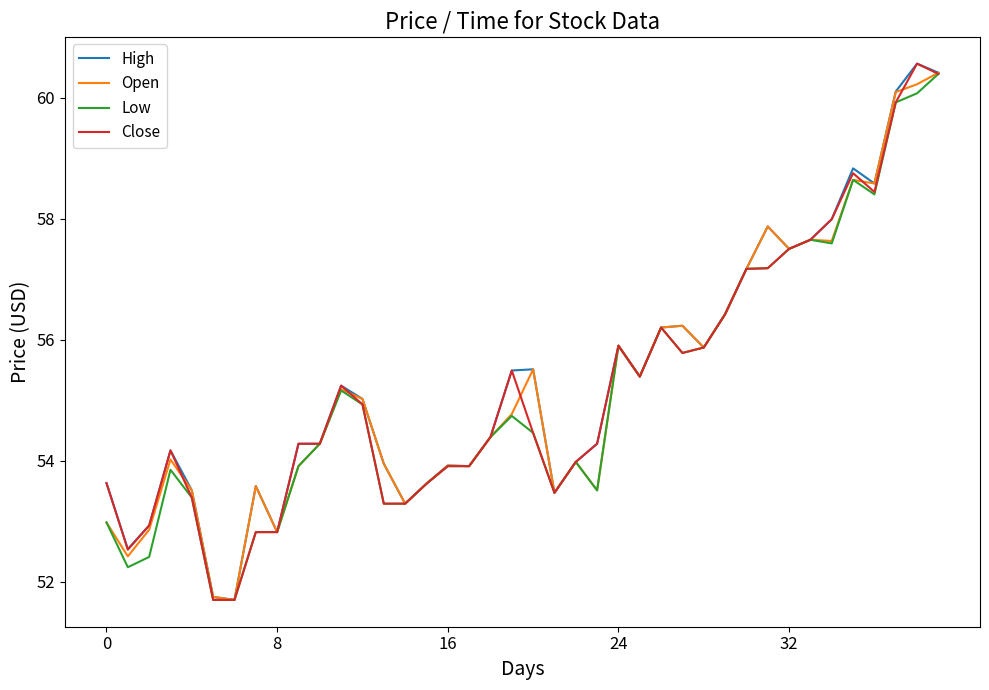

What are all the series names shown in the legend?

High, Open, Low, Close